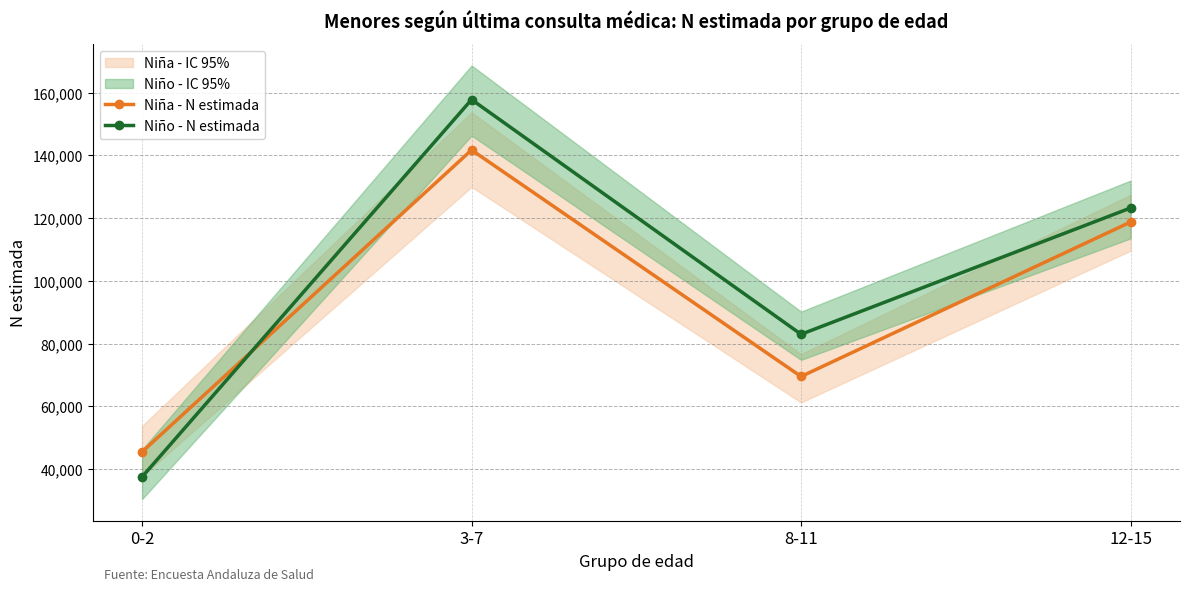

What is the difference between the second highest and second lowest values in the Niña - N estimada series?

49214